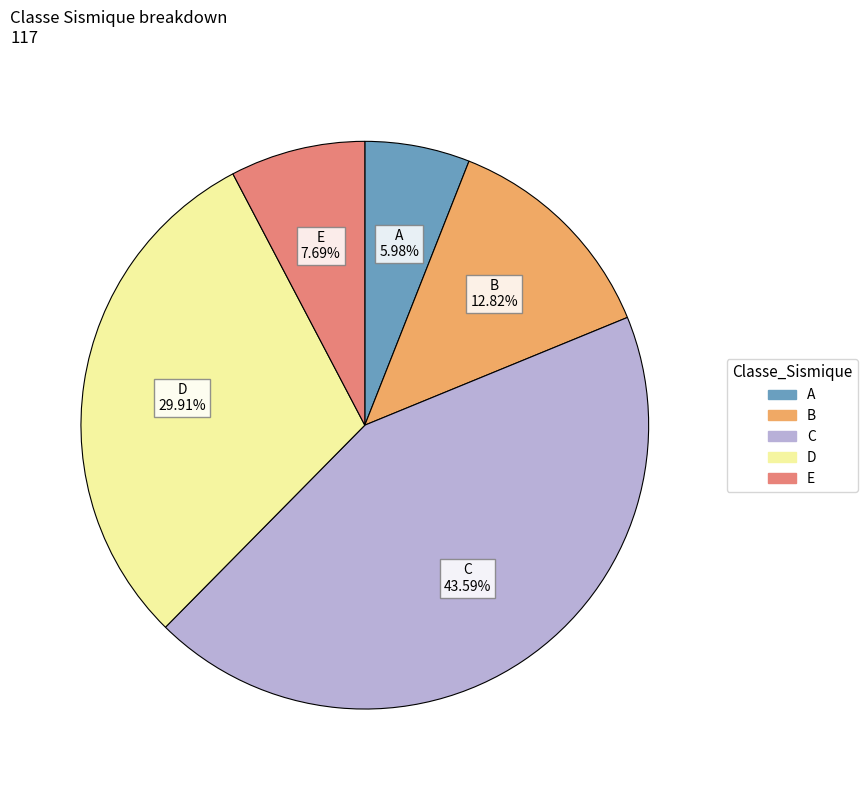

How many segments does this pie chart have?

5